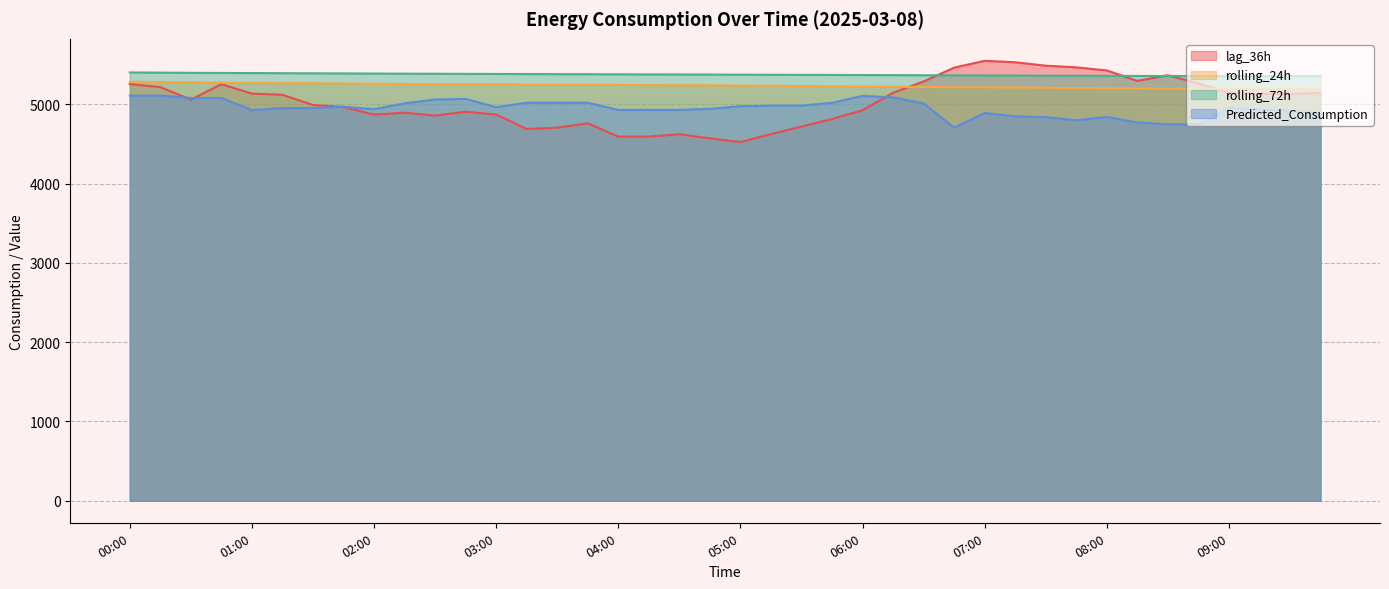

How many values in the rolling_24h series are below 5239?

20